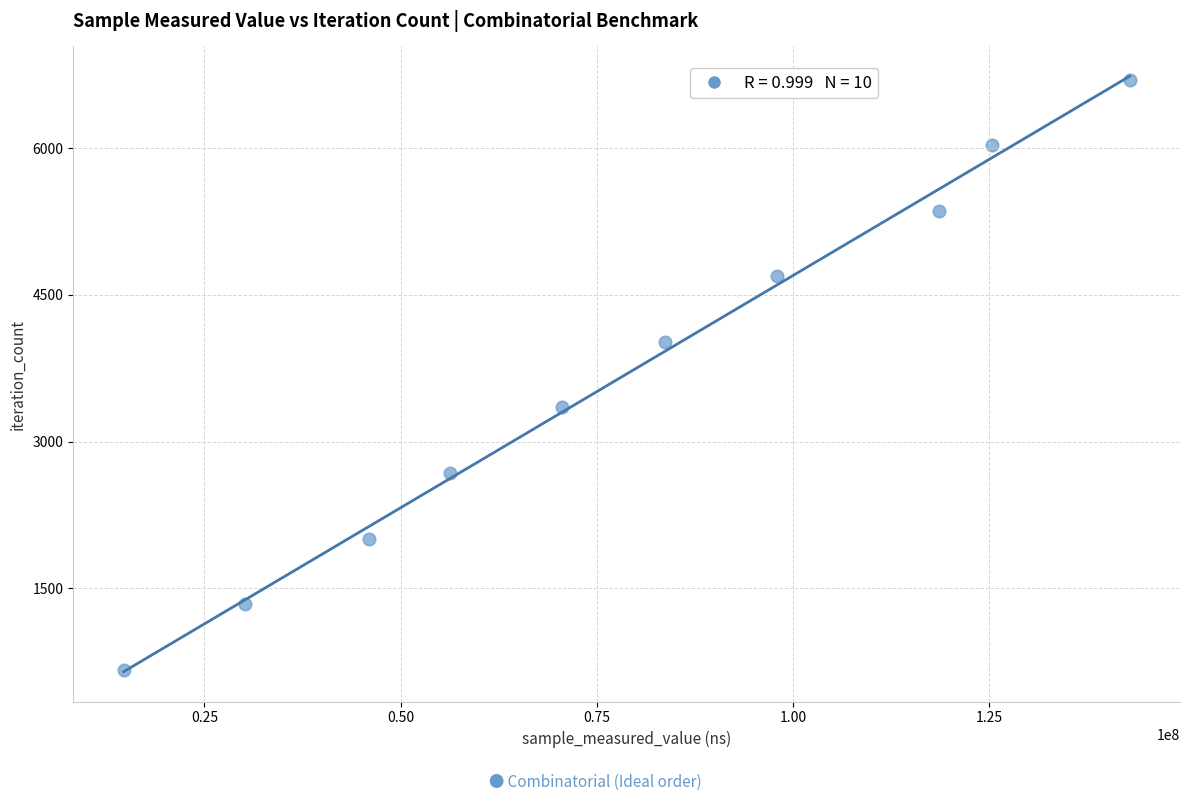

What is the average Y value?

3685